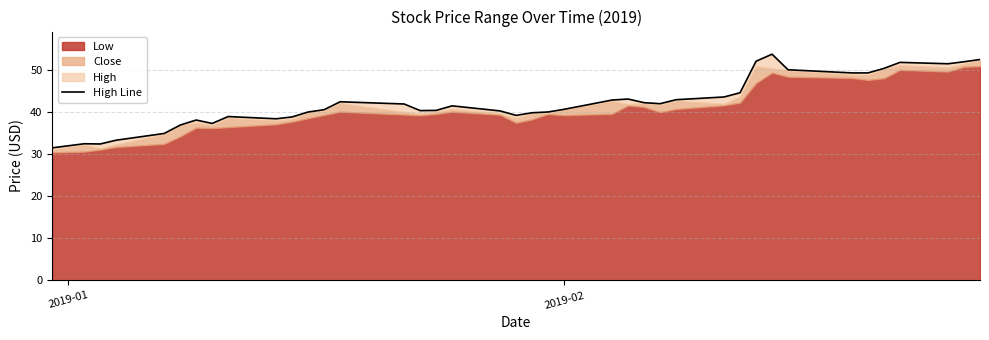

What is the value of the 32nd point from the left?

53.9